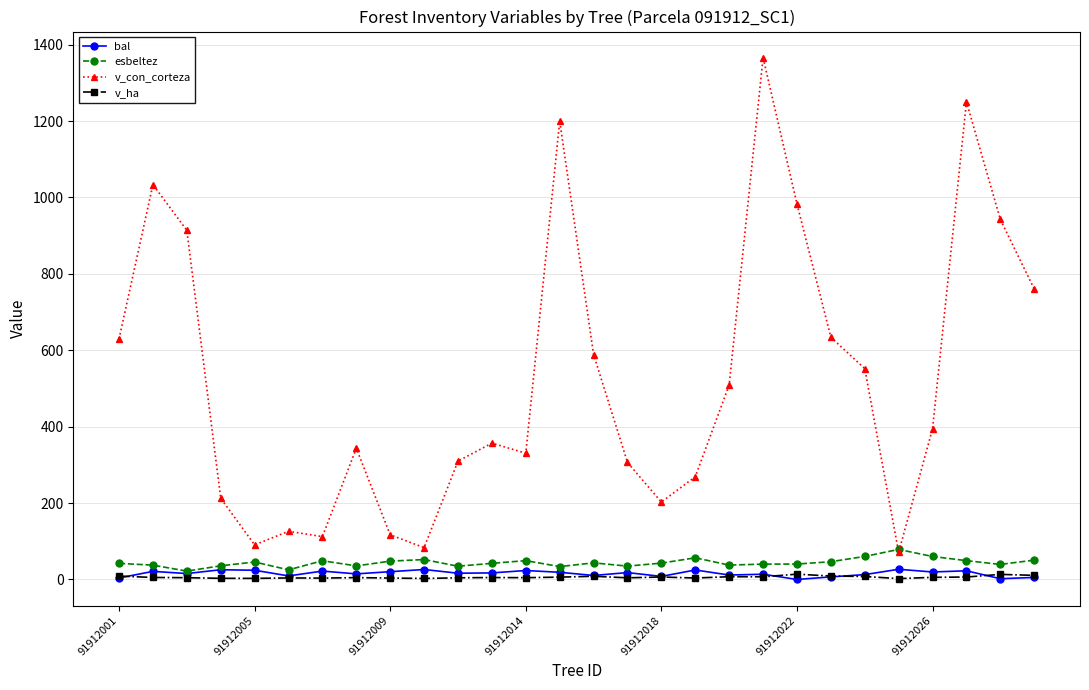

True or false: esbeltez and v_ha intersect in this chart.

False